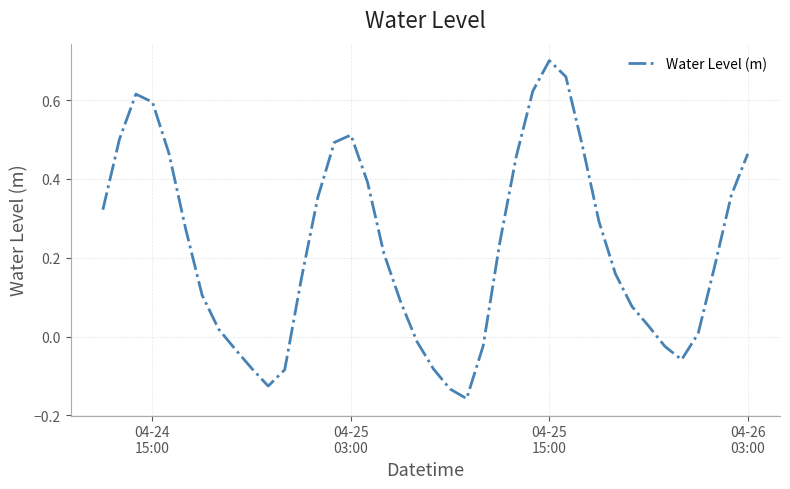

What is the difference between the maximum and minimum values?

0.9